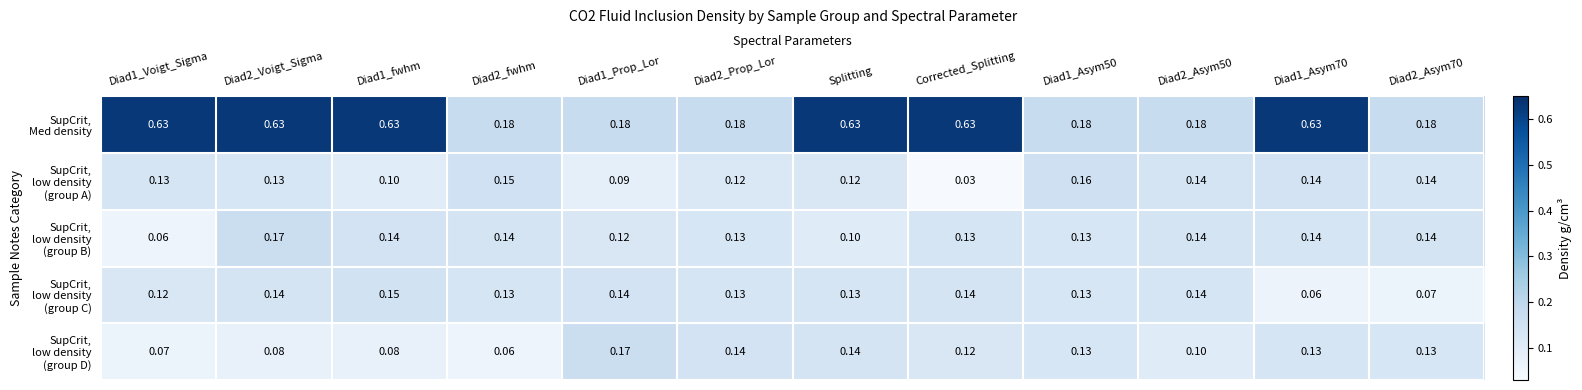

Count the number of categories in the chart.

12